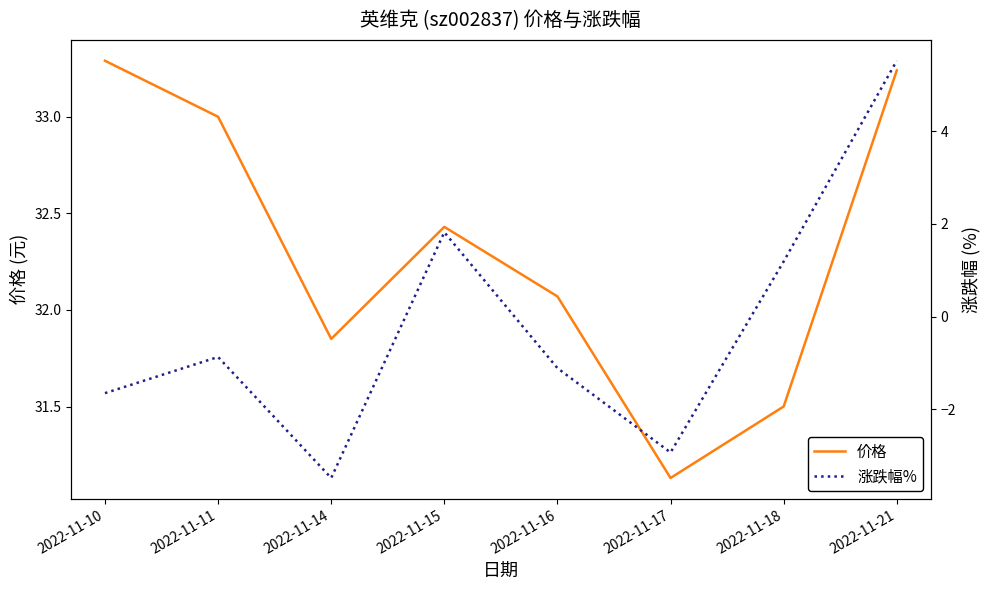

What is the difference between the maximum and minimum values in the 价格 series?

2.2